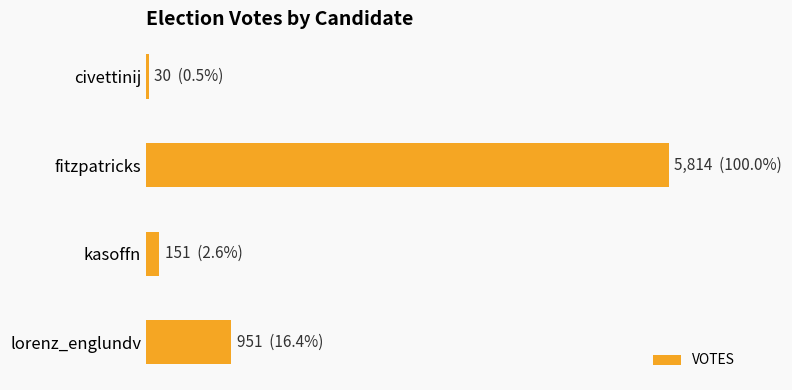

Does the chart contain any negative values?

No